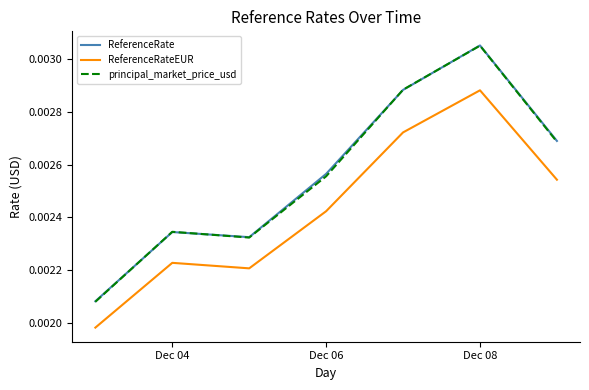

Which series has the largest range (max minus min)?

principal_market_price_usd